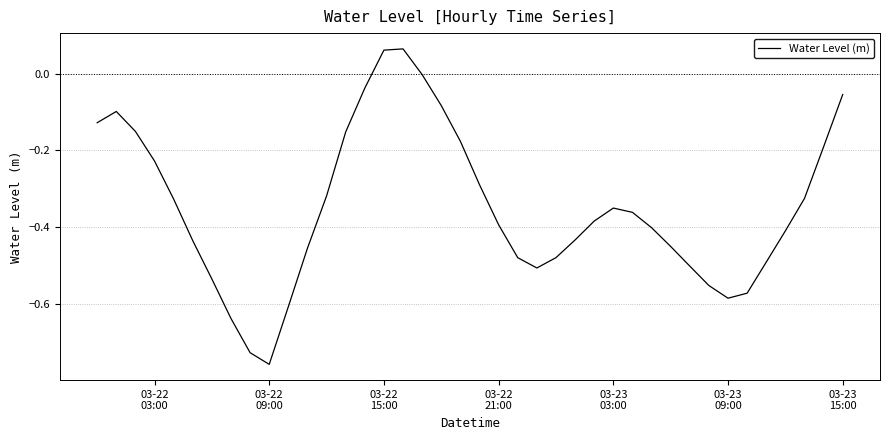

What is the difference between the second highest and minimum values?

0.8